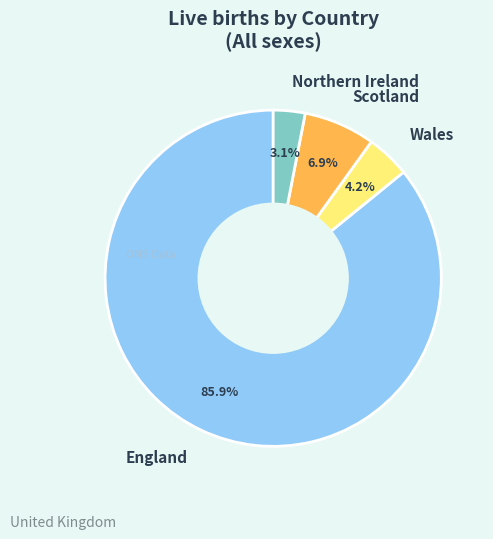

How much of the chart is everything except Scotland?

93.1%